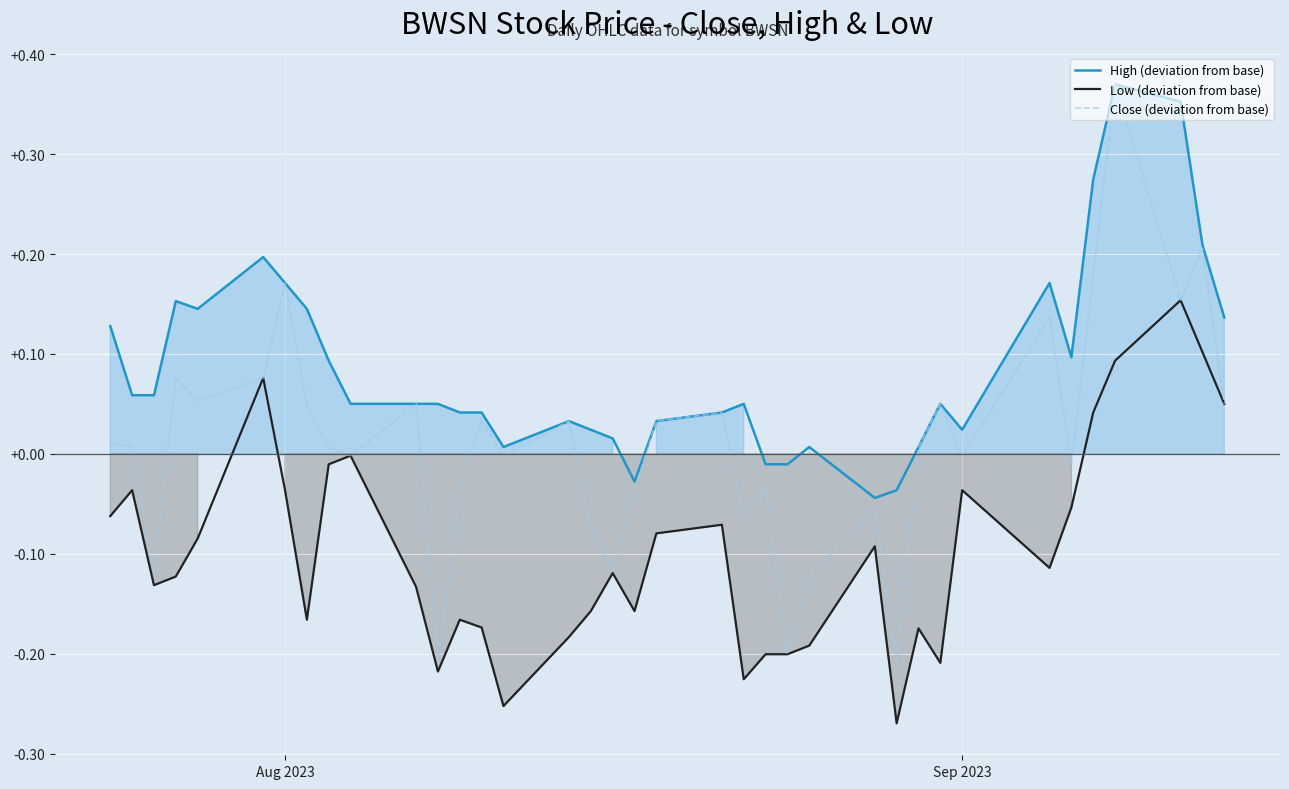

List the series in order of their peak value, lowest first.

Low (deviation from base), High (deviation from base), Close (deviation from base)